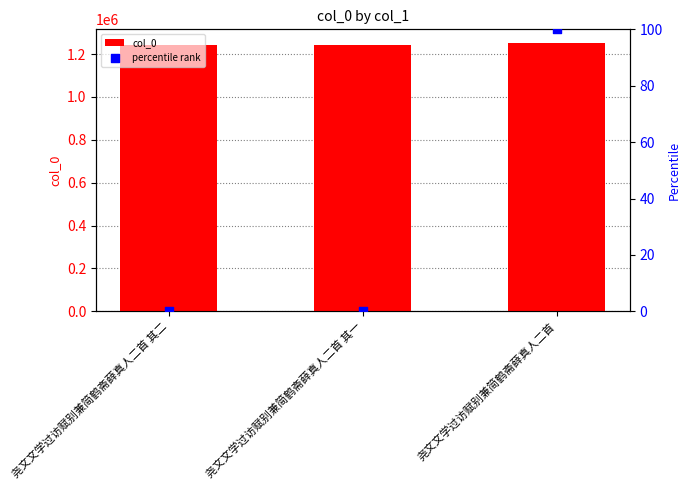

Which series reaches the minimum Y coordinate?

percentile rank